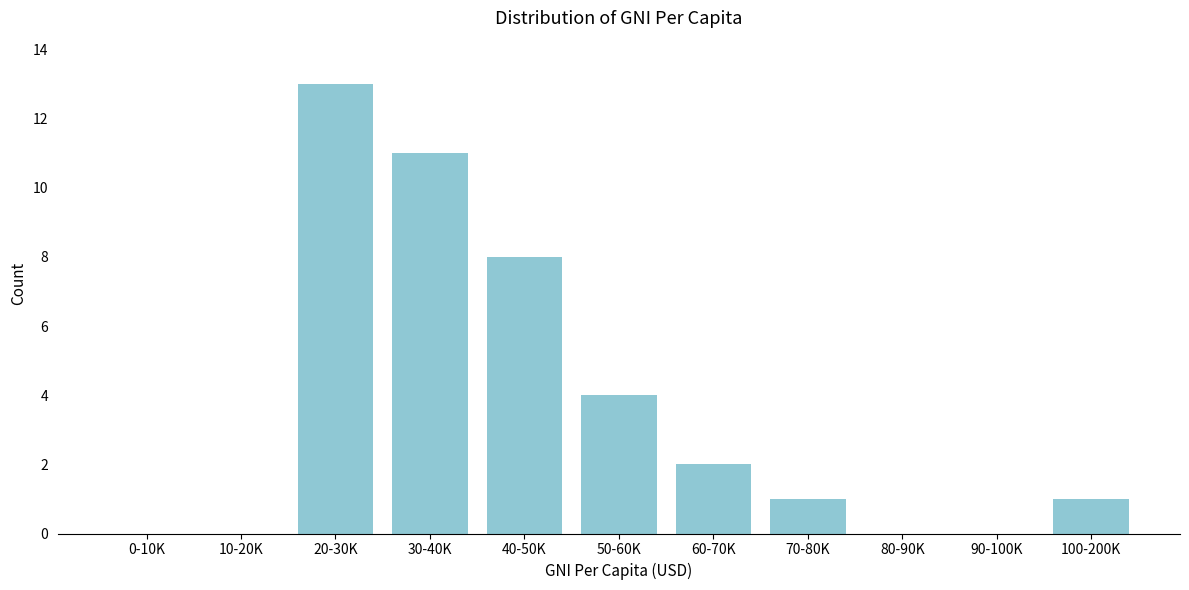

Reading left to right, transcribe all the data shown in this chart.

0-10K=0	10-20K=0	20-30K=13	30-40K=11	40-50K=8	50-60K=4	60-70K=2	70-80K=1	80-90K=0	90-100K=0	100-200K=1